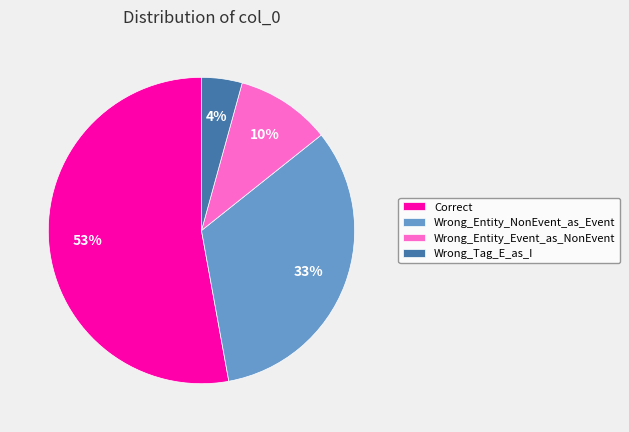

Rank the categories by value from highest to lowest.

Correct, Wrong_Entity_NonEvent_as_Event, Wrong_Entity_Event_as_NonEvent, Wrong_Tag_E_as_I